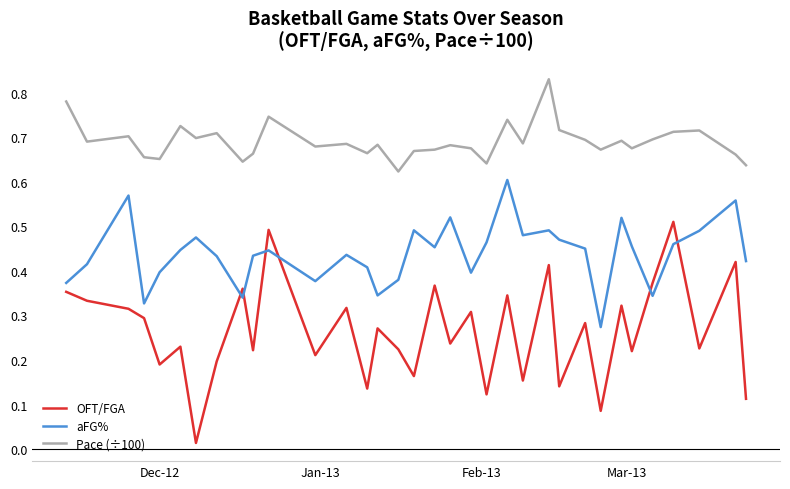

Which series has the largest total across all categories?

Pace (÷100)